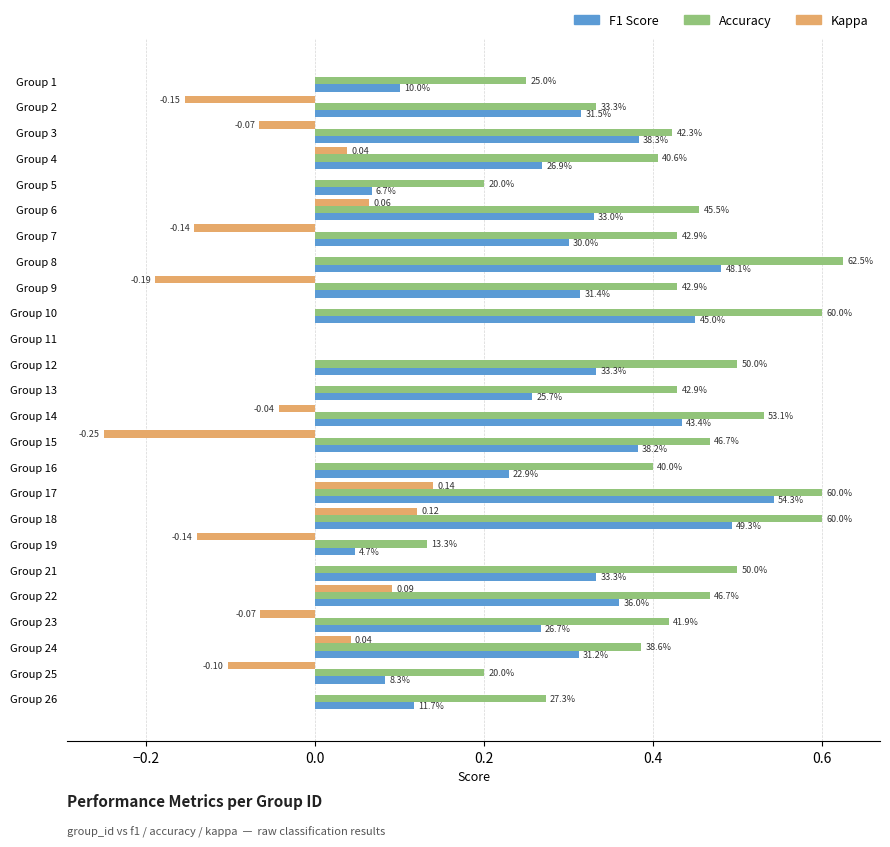

How many categories are shown in the chart?

25